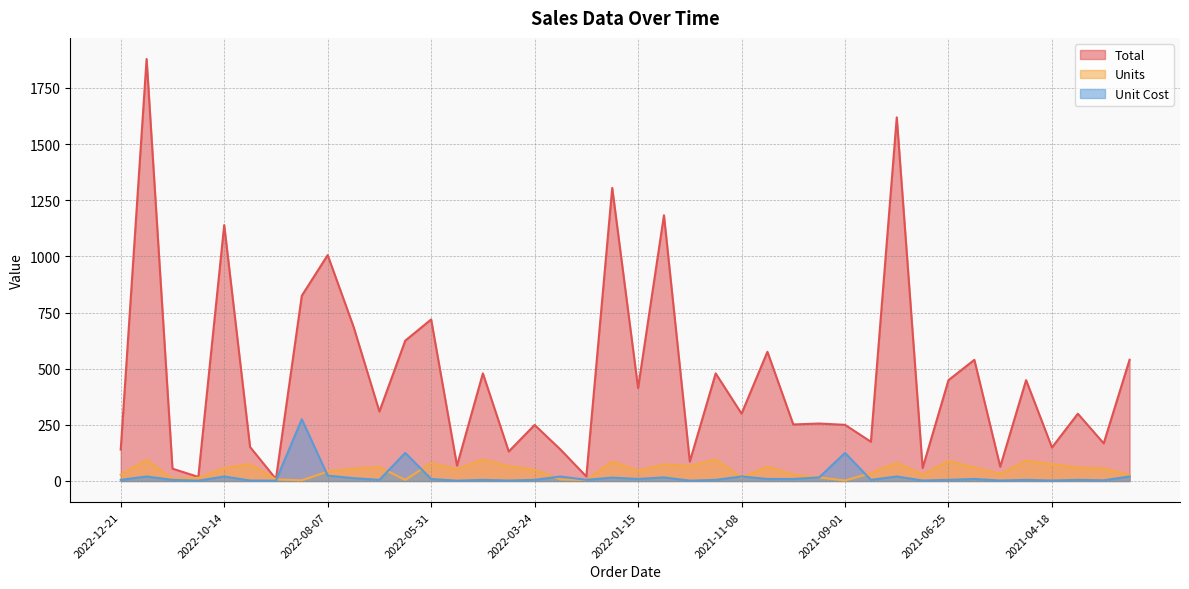

How many data points in Units are less than 55?

20